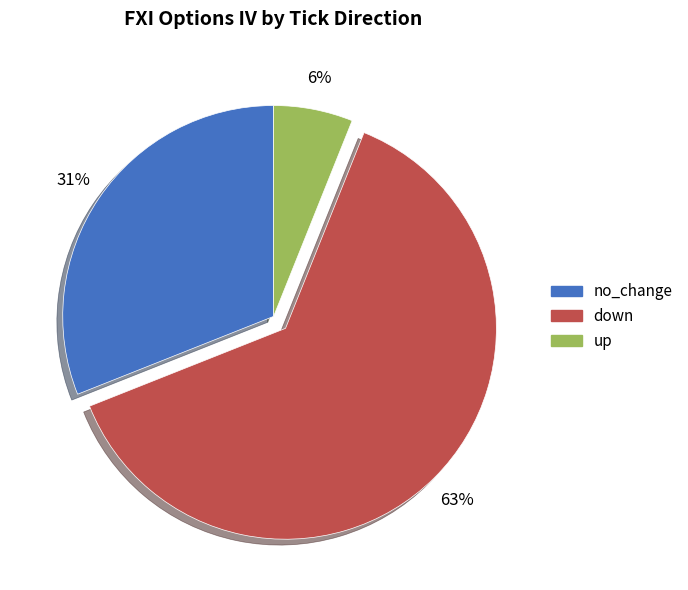

True or false: no_change accounts for 52% of the total.

False